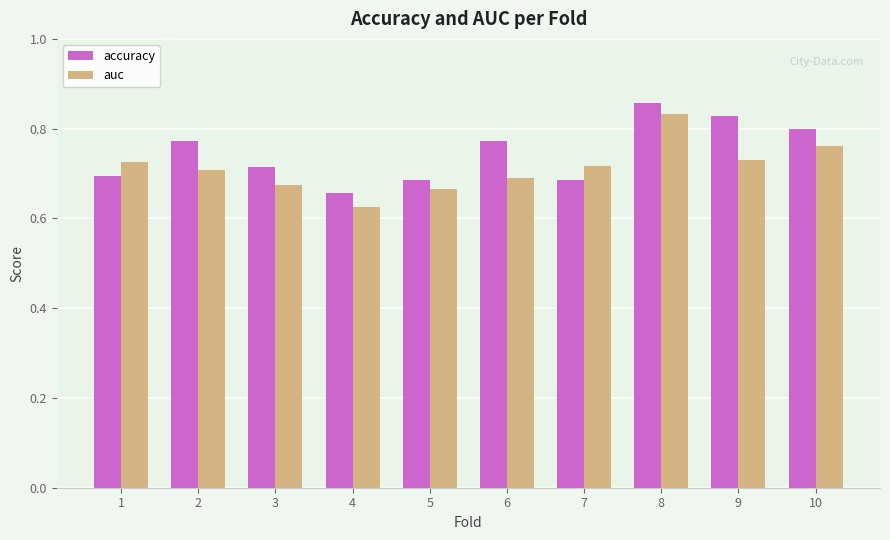

Where is auc nearest to the value 0?

4